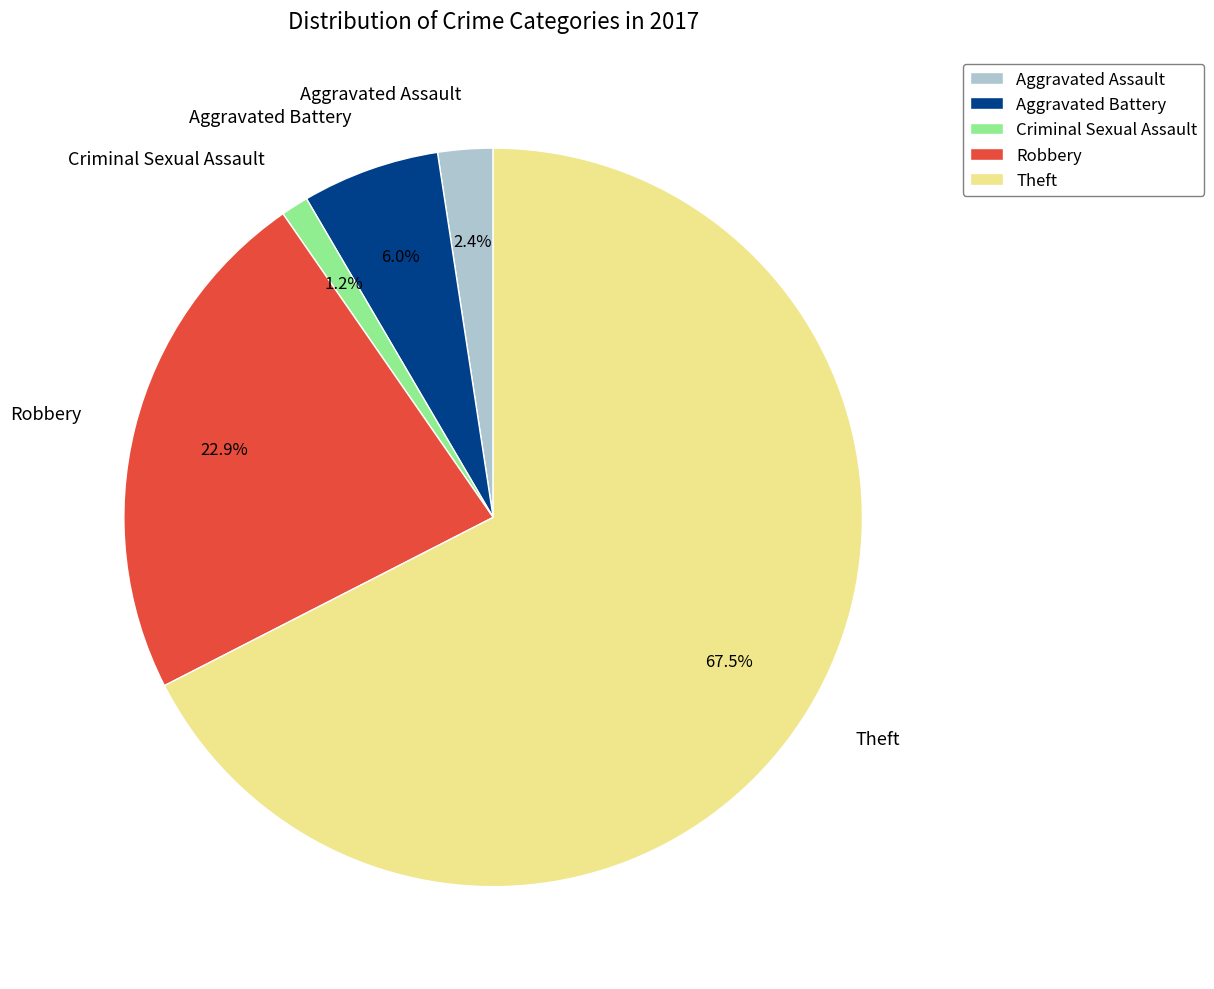

To the nearest percent, what is the average slice percentage?

20%